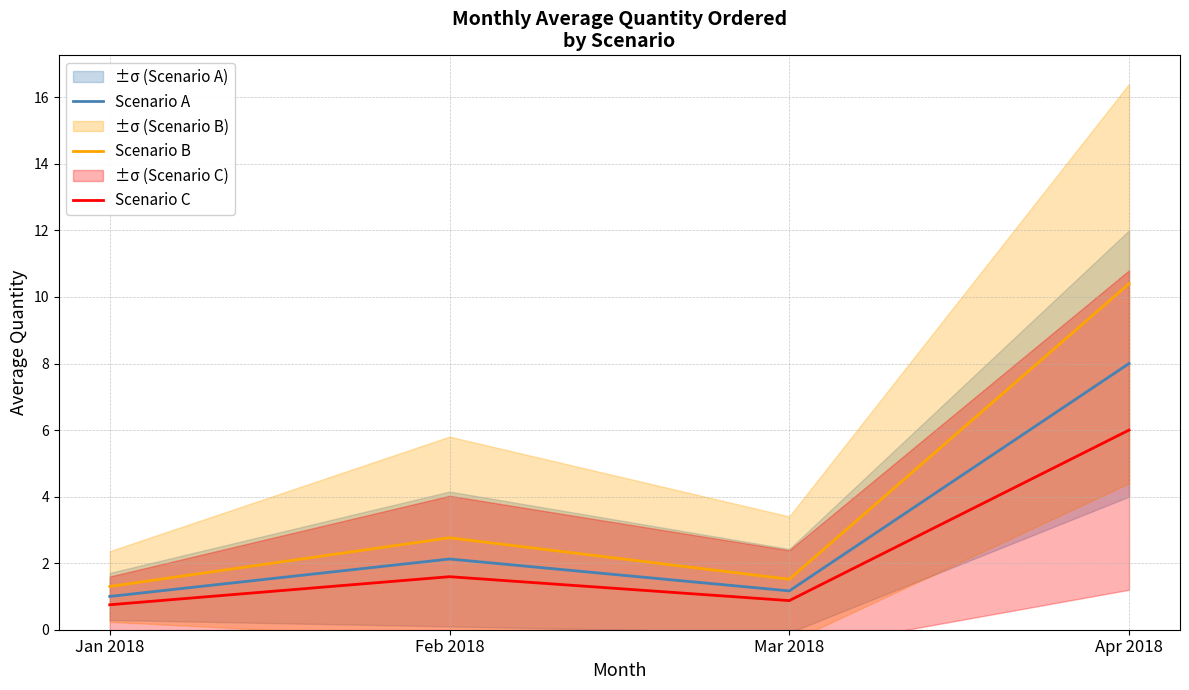

What is the average value of the Scenario C series?

2.3